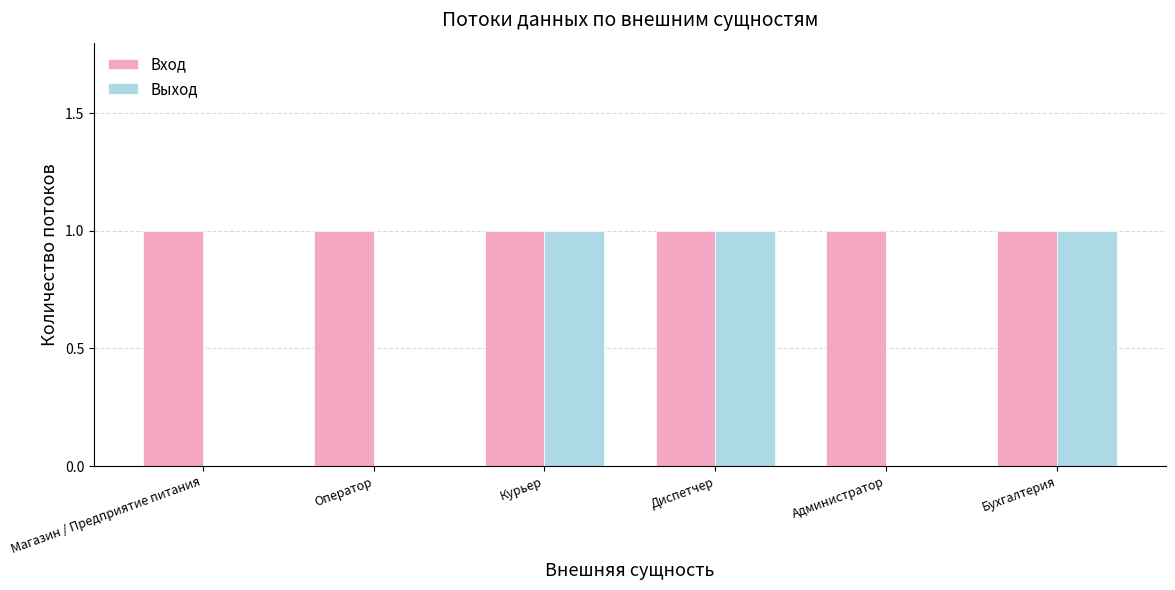

The Выход series shows 1 at Курьер. True or false?

True